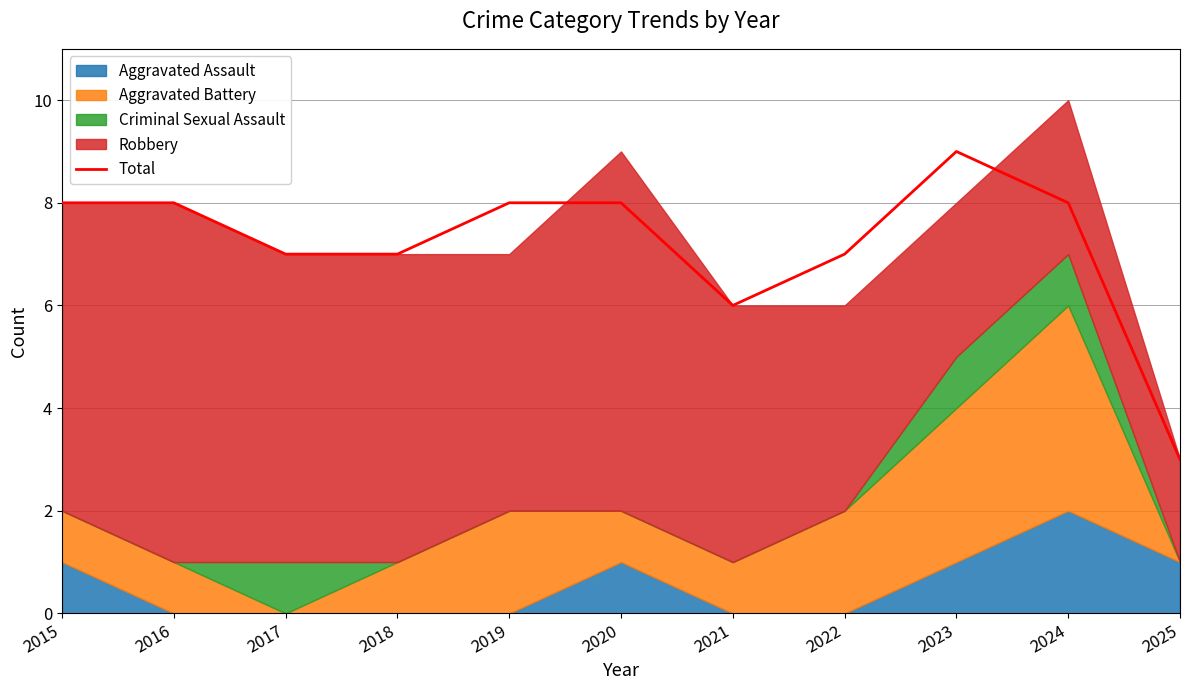

What is the ratio of the value at 2019 to the value at 2015?

1.0